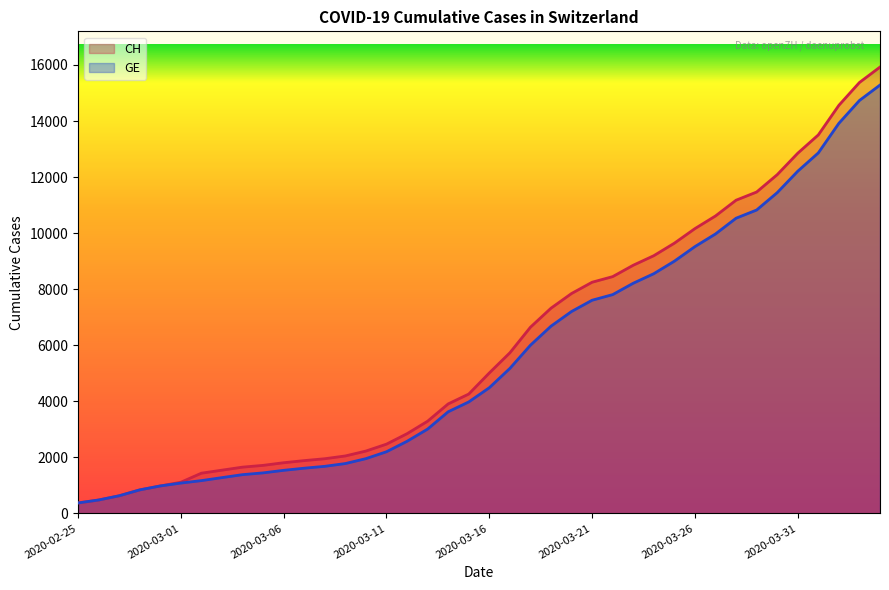

How many distinct data groups are displayed?

2